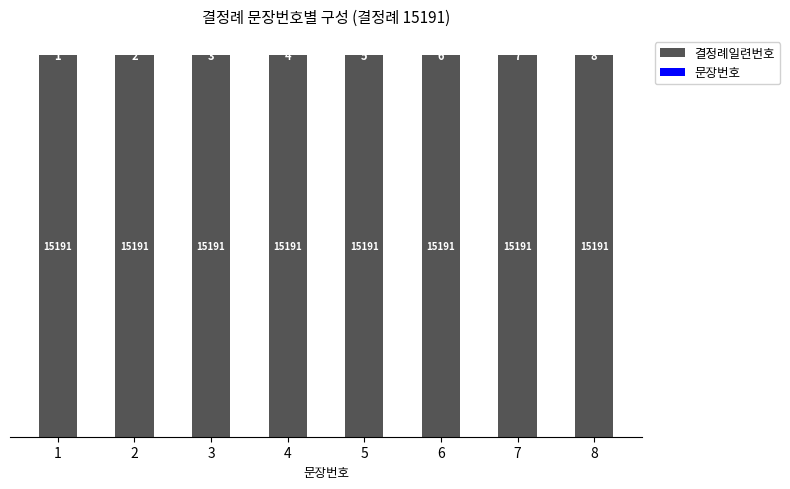

What is the sum of the 결정례일련번호 values at 8 and 2?

30382